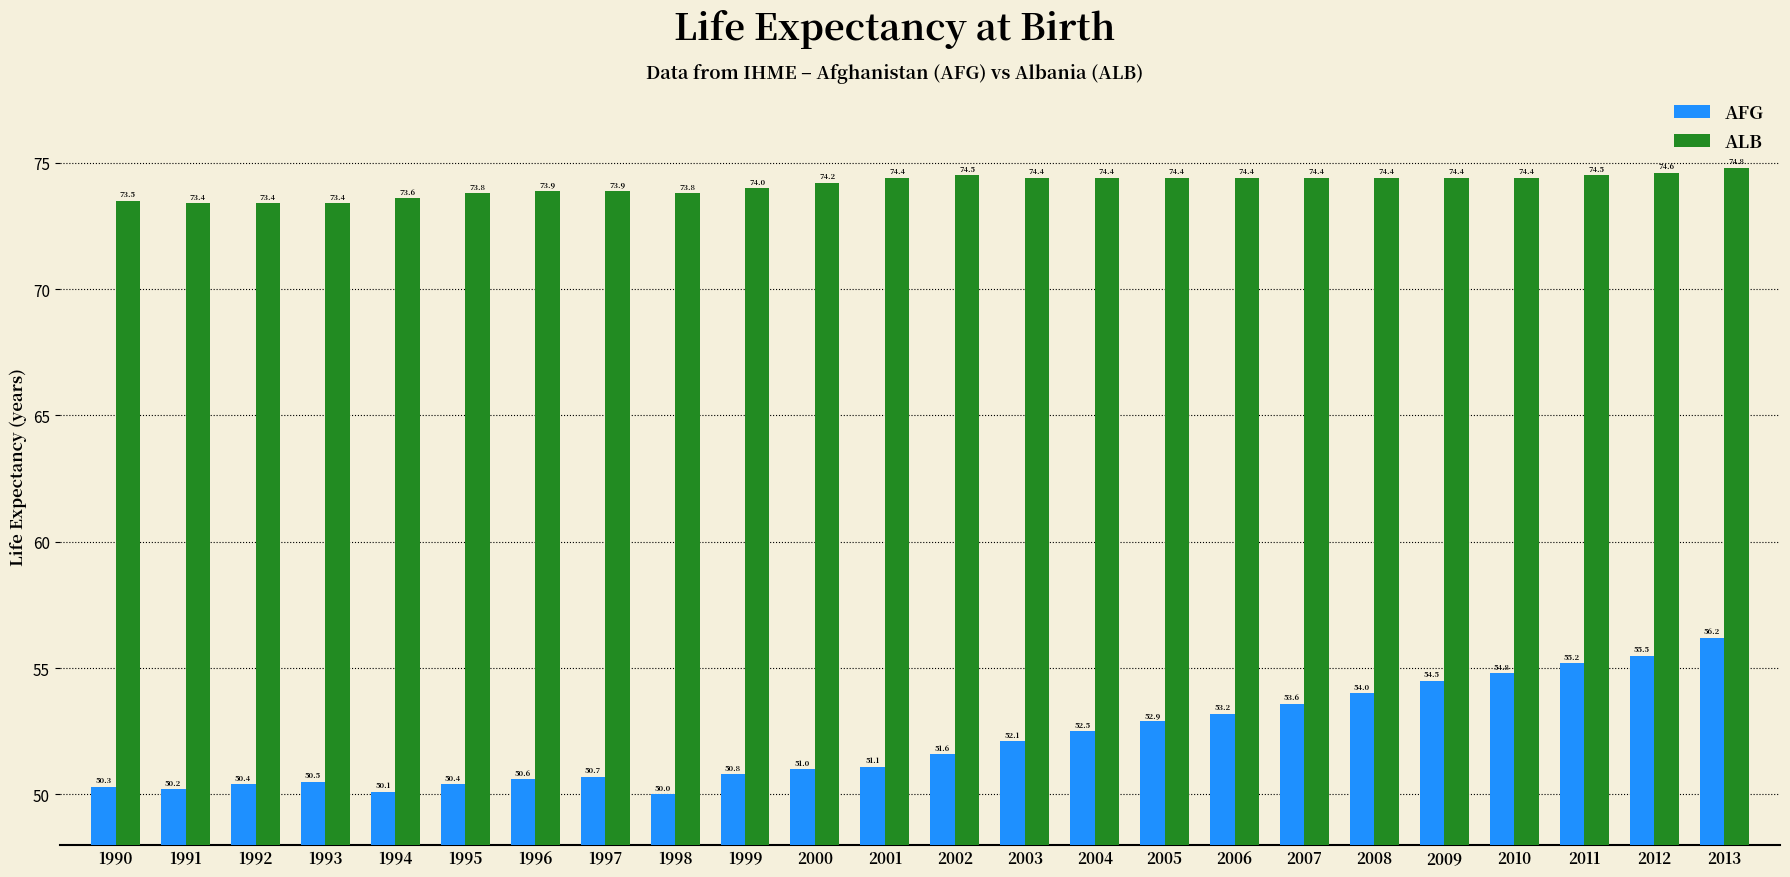

Between 1994 and 2010, which series saw the biggest shift?

AFG